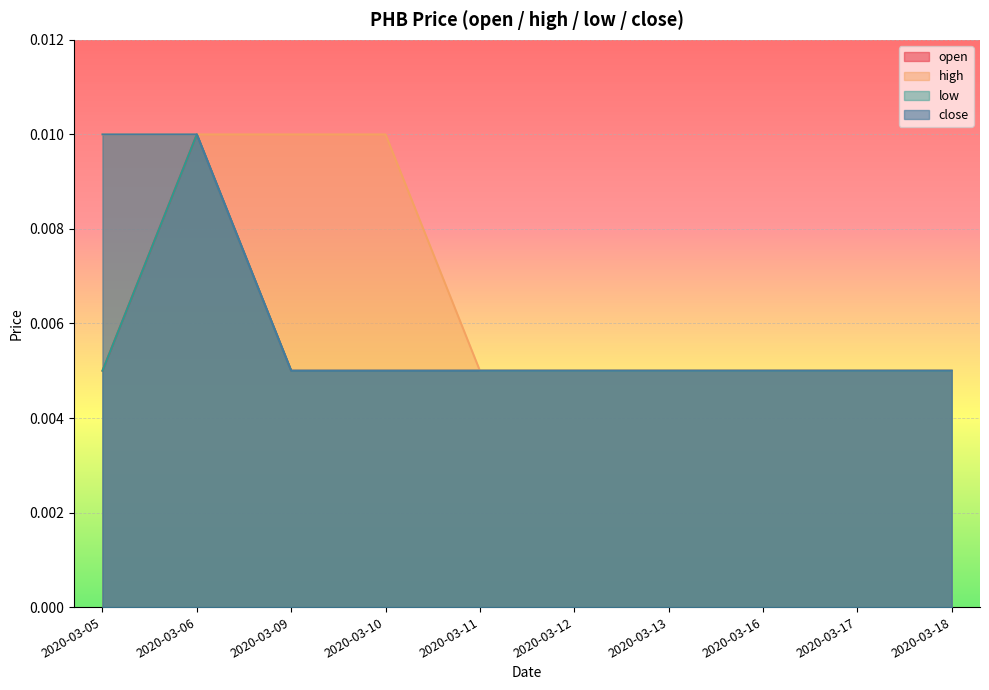

Between 2020-03-09 and 2020-03-17, which series saw the biggest shift?

high